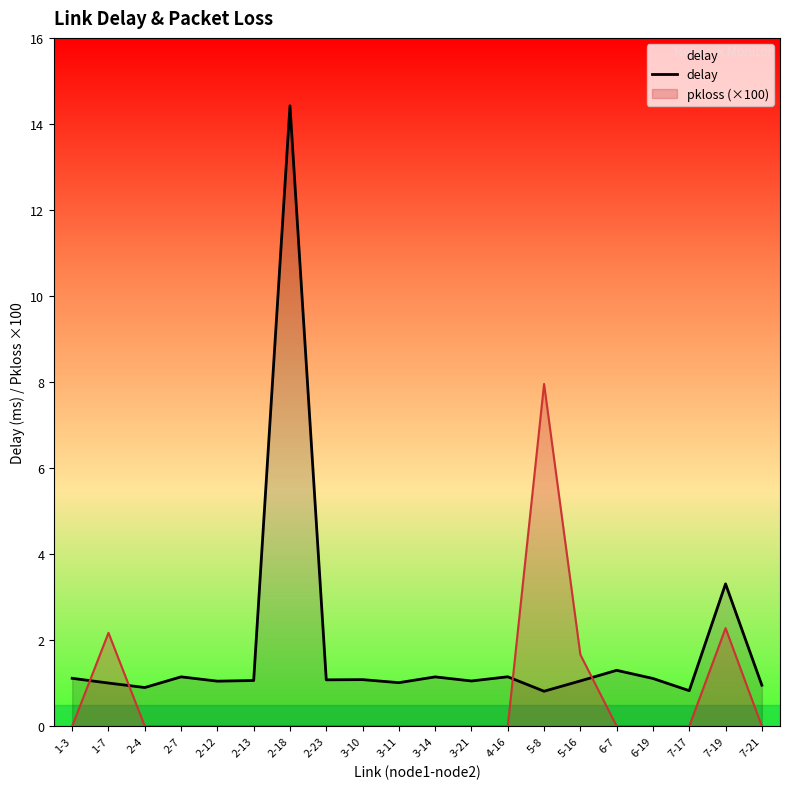

Rank the categories by value from highest to lowest.

2-18, 7-19, 6-7, 4-16, 2-7, 3-14, 1-3, 6-19, 3-10, 2-23, 2-13, 5-16, 3-21, 2-12, 3-11, 1-7, 7-21, 2-4, 7-17, 5-8